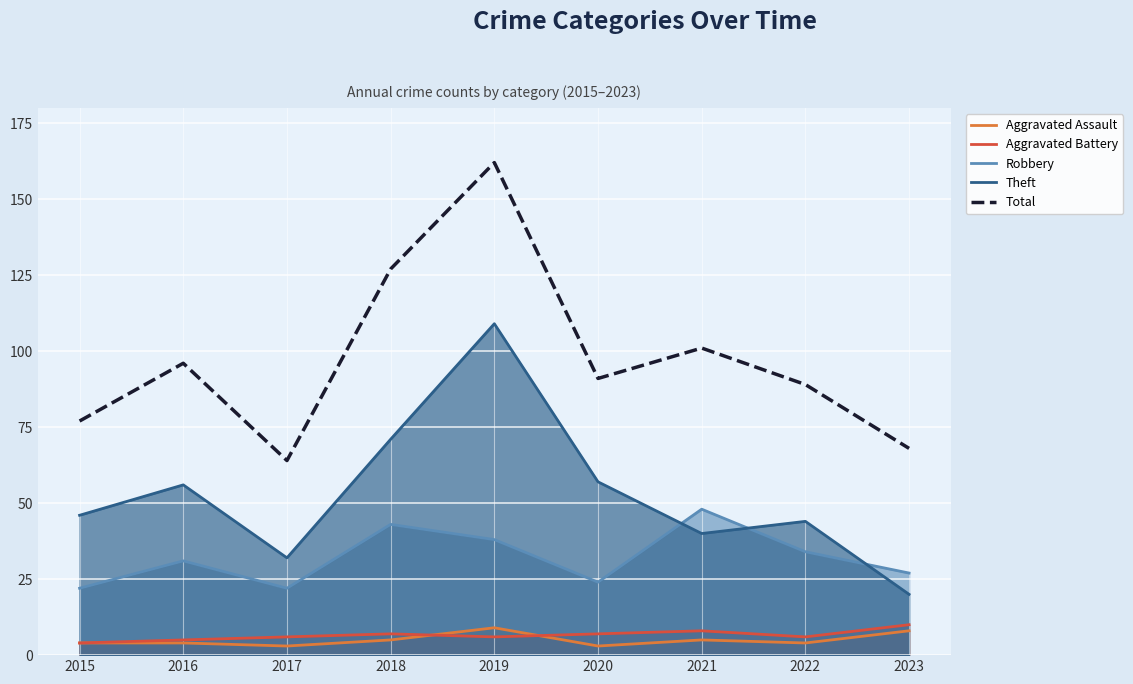

How many values in the Total series exceed 91?

4